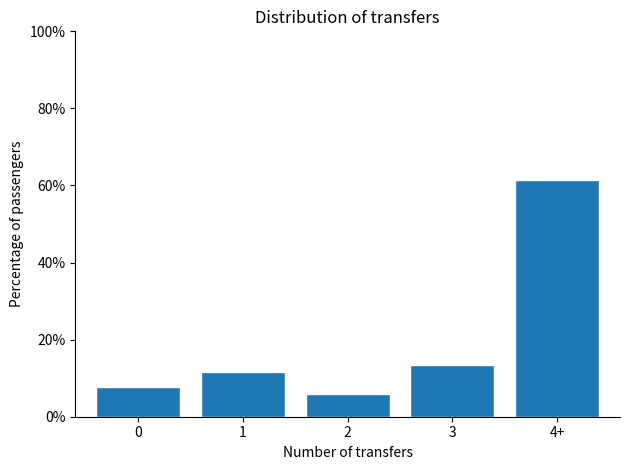

Reading left to right, transcribe all the data shown in this chart.

7.7	11.5	5.8	13.5	61.5